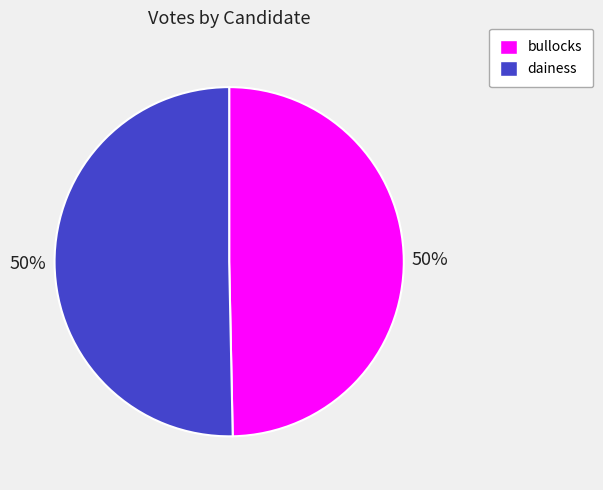

To the nearest percent, what portion does bullocks represent?

50%